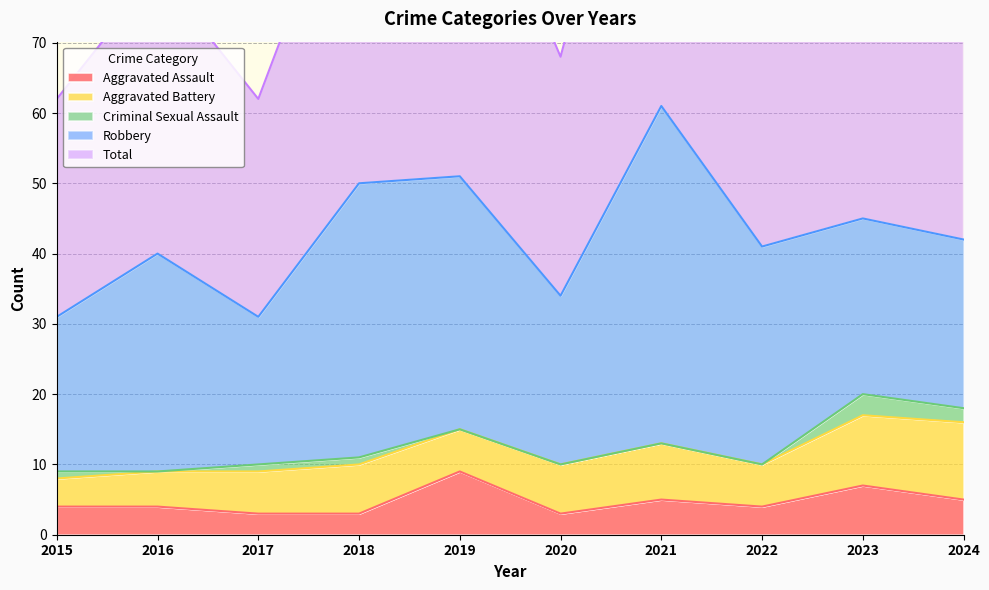

Which series has the largest range (max minus min)?

Total